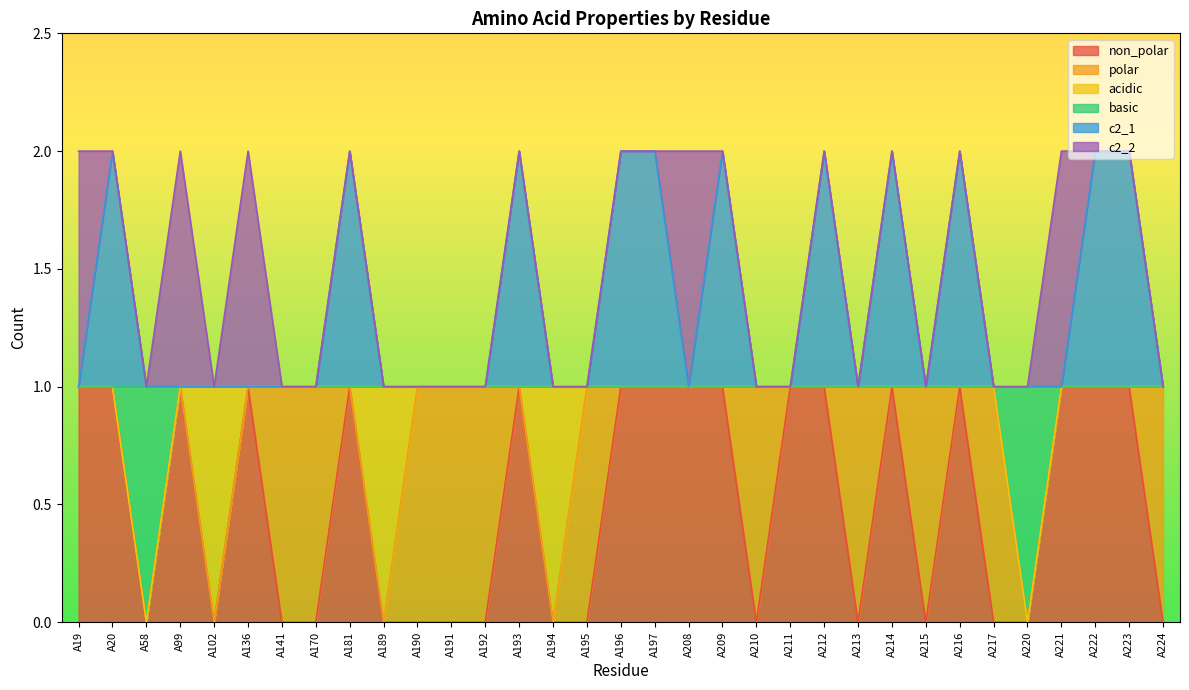

Does the chart have visible grid lines?

No